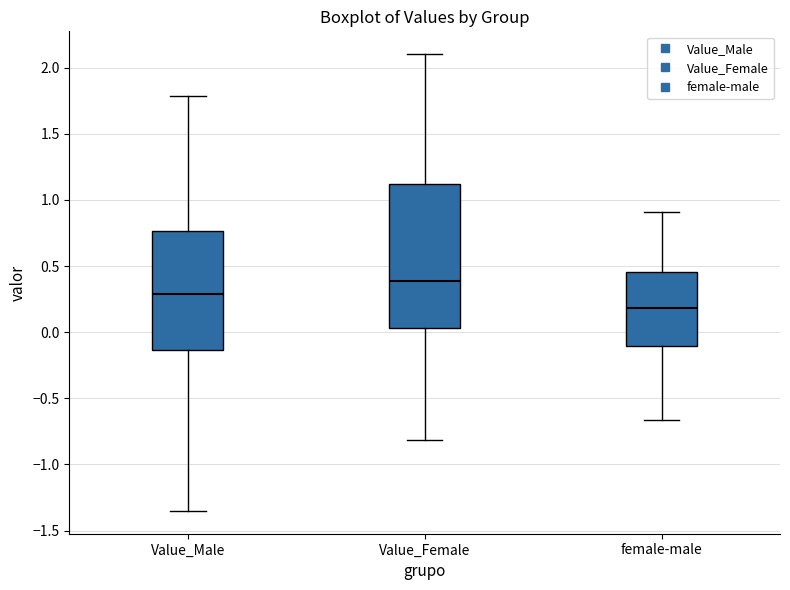

Where does the lower whisker of the box for Value_Male end on the y-axis? The values are not printed on the chart, so give them approximately, as read against the axis.

-1.35